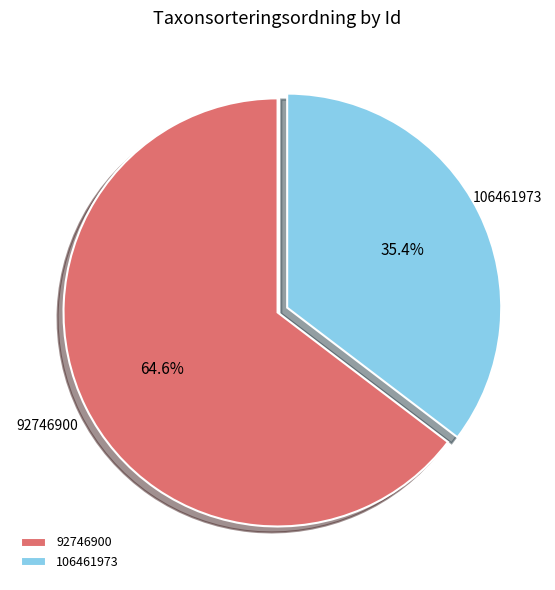

To the nearest percent, what is the combined percentage of 92746900 and 106461973?

100%